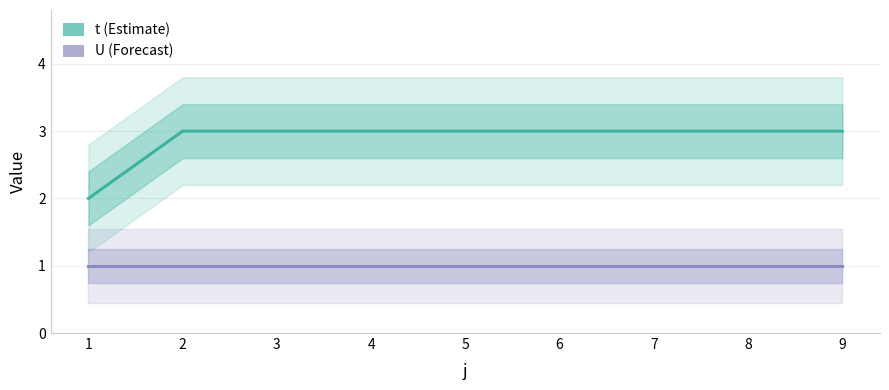

Rank the series by their average value, from highest to lowest.

t, U